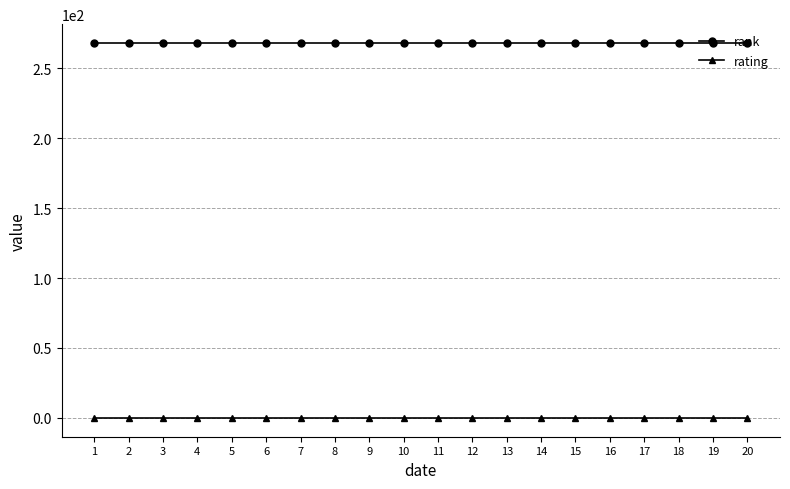

What is the greatest value displayed?

268.0